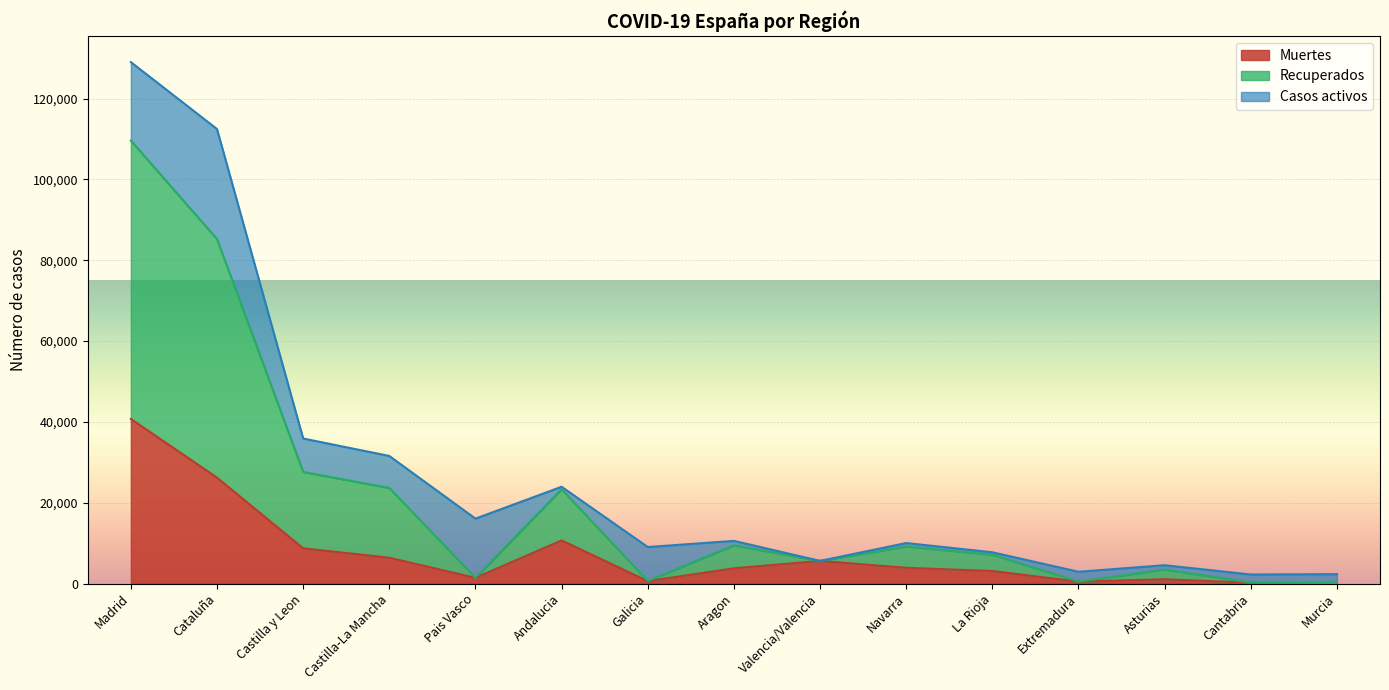

Between Asturias and Madrid, which is larger?

Madrid